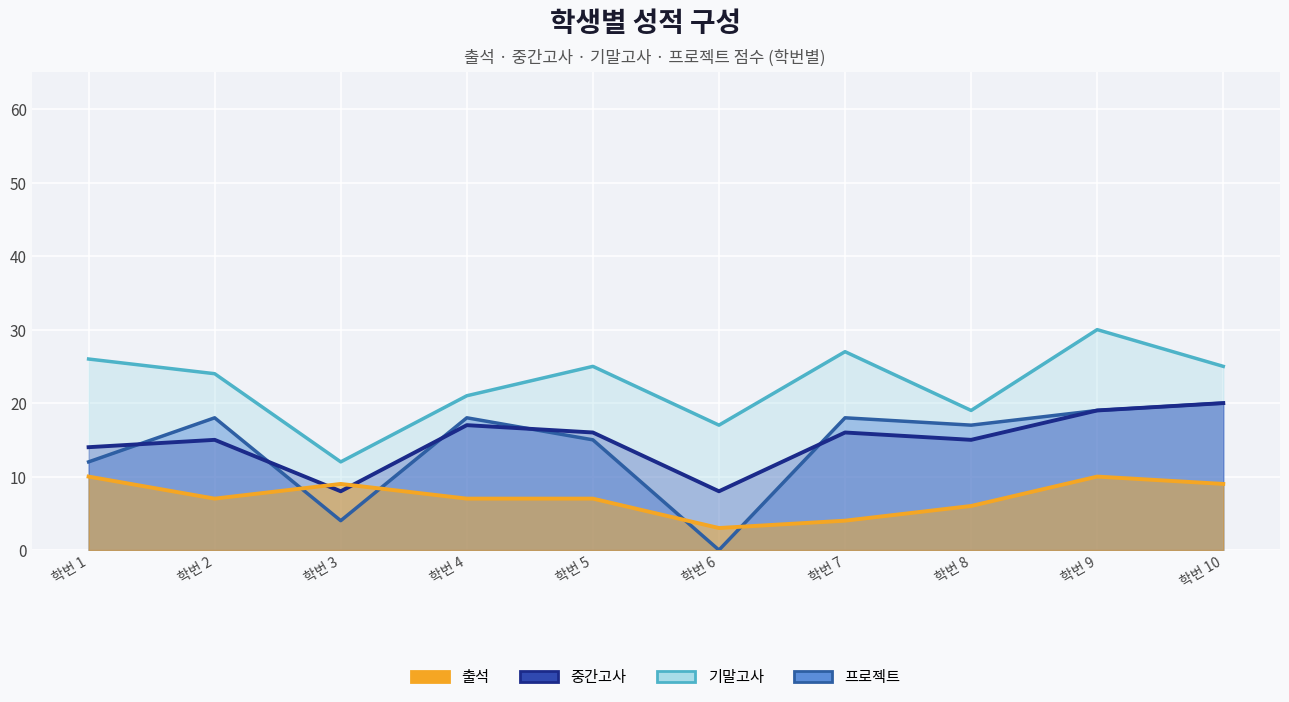

Which series ends up on top after the final intersection of 프로젝트 and 중간고사?

프로젝트